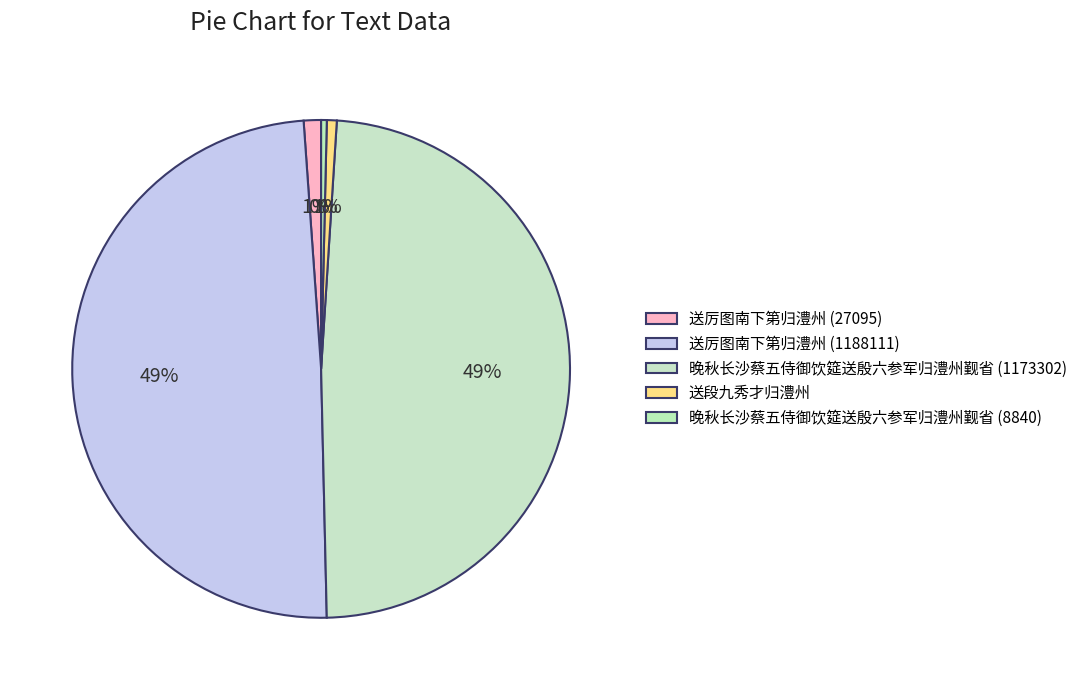

To the nearest percent, what is the combined percentage of 晚秋长沙蔡五侍御饮筵送殷六参军归澧州觐省 (8840) and 晚秋长沙蔡五侍御饮筵送殷六参军归澧州觐省 (1173302)?

49%